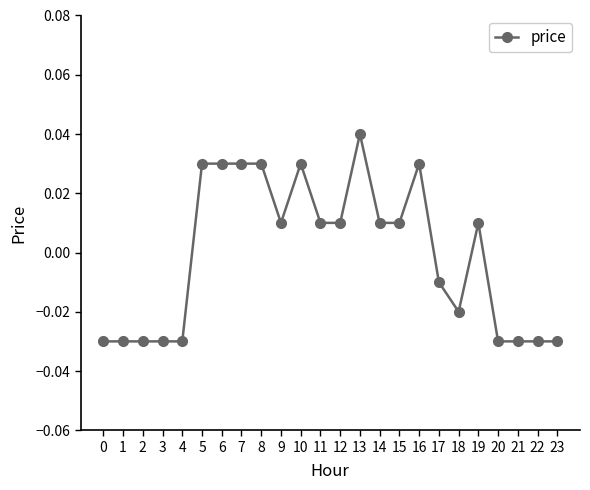

Where does the data first go above 0?

5